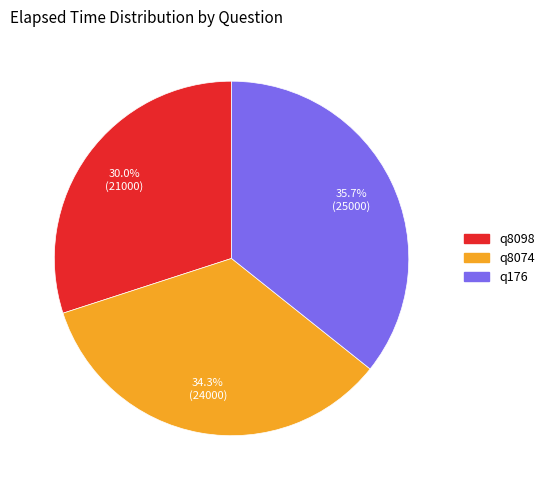

Which has a higher value, q8074 or q8098?

q8074